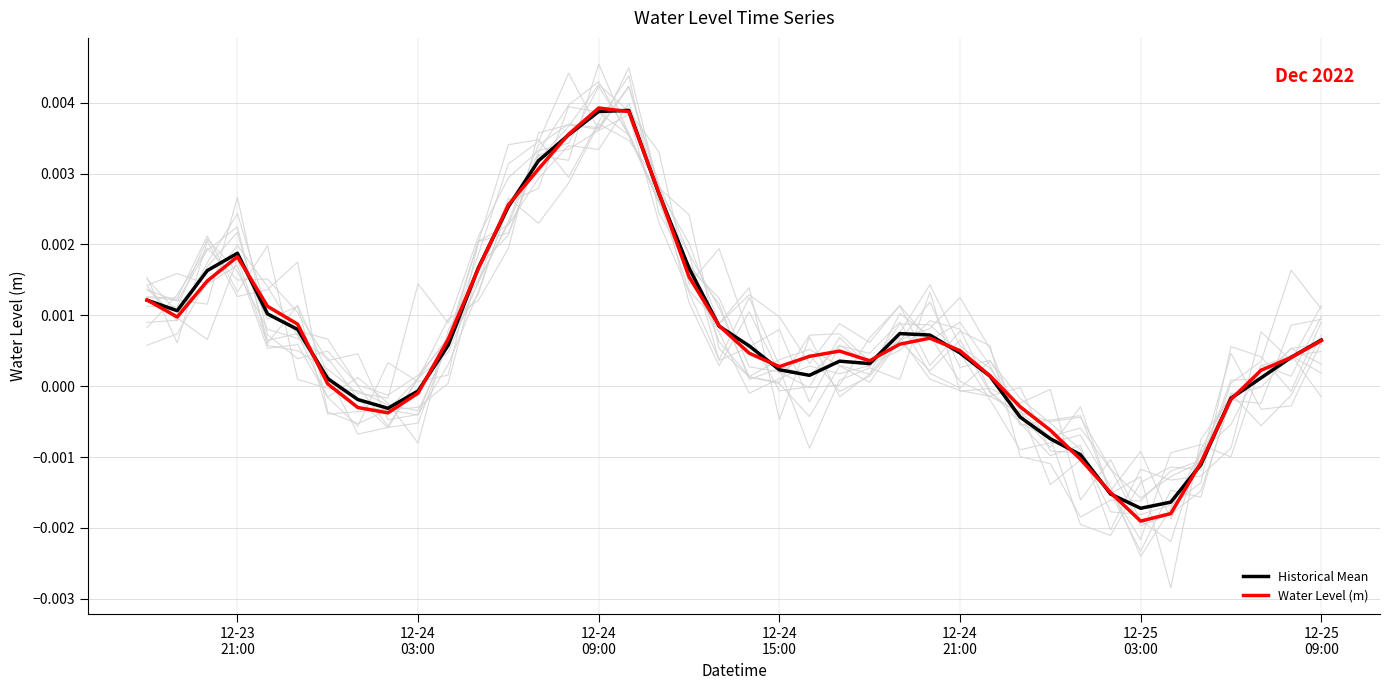

The Water Level (m) series shows 0.0 at 24. True or false?

False